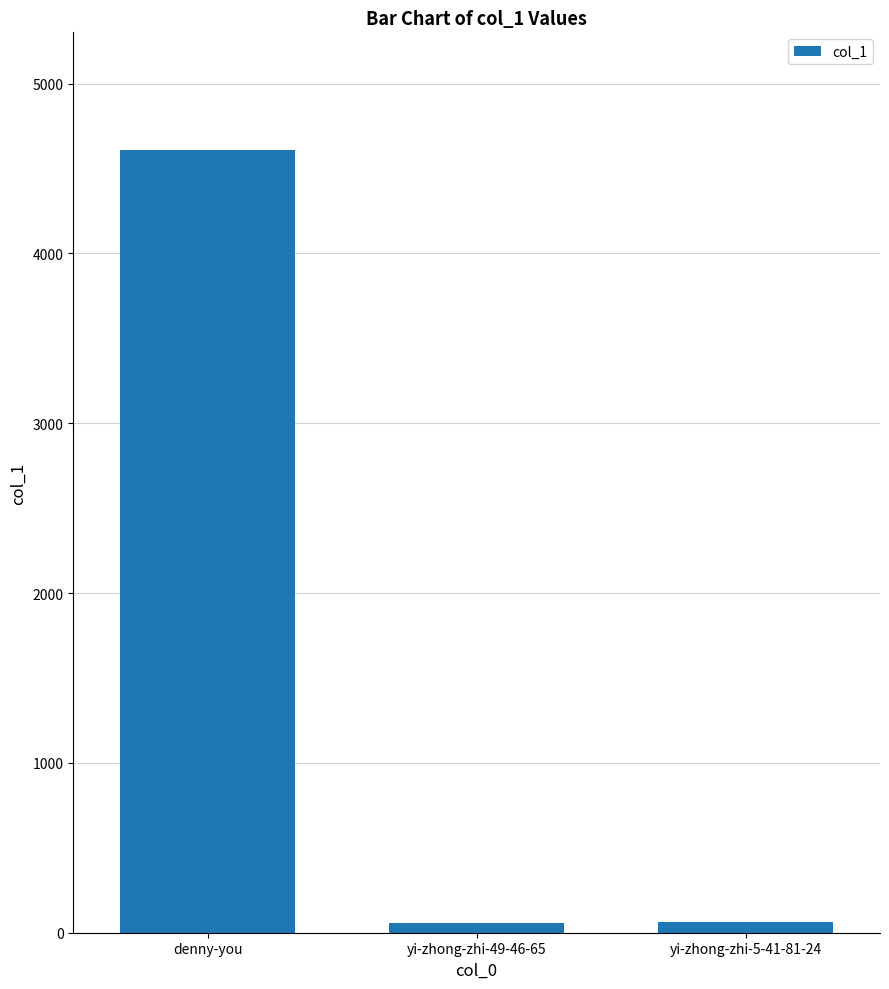

Between denny-you and yi-zhong-zhi-5-41-81-24, which is larger?

denny-you